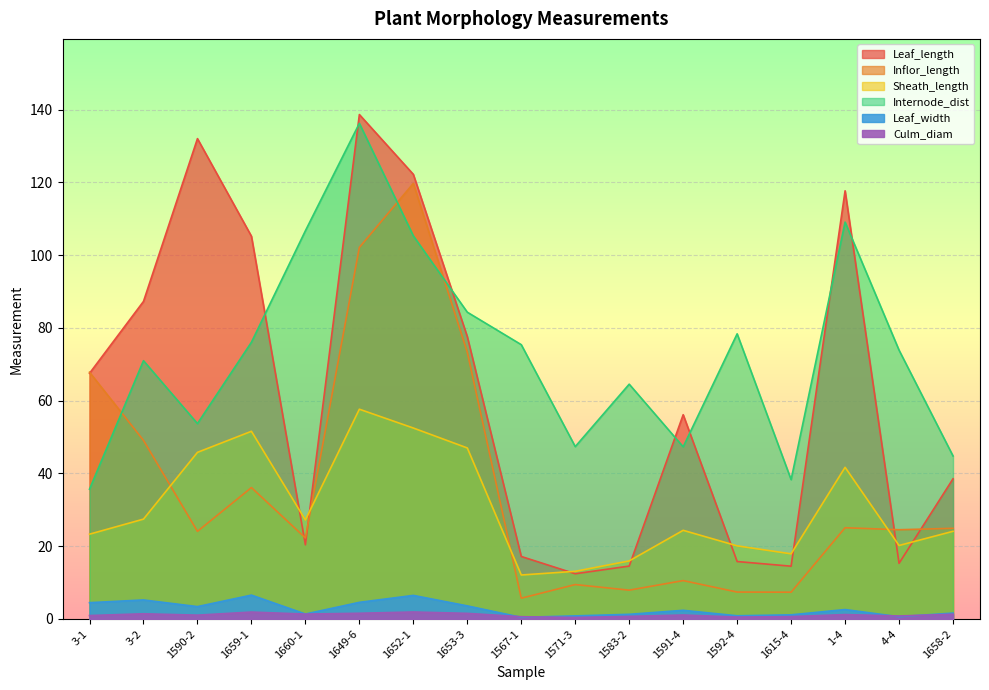

Reading right to left, list all the values displayed in this chart.

Leaf_length: 1658-2=38.5	4-4=15.3	1-4=117.7	1615-4=14.5	1592-4=15.8	1591-4=56.1	1583-2=14.5	1571-3=12.4	1567-1=17.2	1653-3=77.6	1652-1=122.2	1649-6=138.6	1660-1=20.4	1659-1=105.2	1590-2=132.0	3-2=87.3	3-1=67.5
Inflor_length: 1658-2=24.9	4-4=24.5	1-4=25.1	1615-4=7.3	1592-4=7.4	1591-4=10.5	1583-2=7.9	1571-3=9.4	1567-1=5.7	1653-3=73.3	1652-1=119.7	1649-6=102.1	1660-1=22.3	1659-1=36.1	1590-2=24.1	3-2=49.1	3-1=67.8
Sheath_length: 1658-2=24.1	4-4=20.2	1-4=41.7	1615-4=17.9	1592-4=20.1	1591-4=24.4	1583-2=15.9	1571-3=13.1	1567-1=12.1	1653-3=47.0	1652-1=52.5	1649-6=57.6	1660-1=27.2	1659-1=51.6	1590-2=45.8	3-2=27.4	3-1=23.3
Internode_dist: 1658-2=44.8	4-4=73.9	1-4=109.1	1615-4=38.3	1592-4=78.4	1591-4=47.3	1583-2=64.5	1571-3=47.4	1567-1=75.4	1653-3=84.3	1652-1=105.3	1649-6=136.2	1660-1=106.7	1659-1=76.0	1590-2=53.7	3-2=71.0	3-1=35.7
Leaf_width: 1658-2=1.6	4-4=0.6	1-4=2.6	1615-4=1.1	1592-4=0.9	1591-4=2.4	1583-2=1.3	1571-3=0.8	1567-1=0.4	1653-3=3.6	1652-1=6.5	1649-6=4.5	1660-1=1.3	1659-1=6.5	1590-2=3.4	3-2=5.2	3-1=4.5
Culm_diam: 1658-2=1.3	4-4=0.8	1-4=1.2	1615-4=0.6	1592-4=0.5	1591-4=1.1	1583-2=0.7	1571-3=0.4	1567-1=0.6	1653-3=1.5	1652-1=1.9	1649-6=1.6	1660-1=1.3	1659-1=1.9	1590-2=1.0	3-2=1.4	3-1=0.9